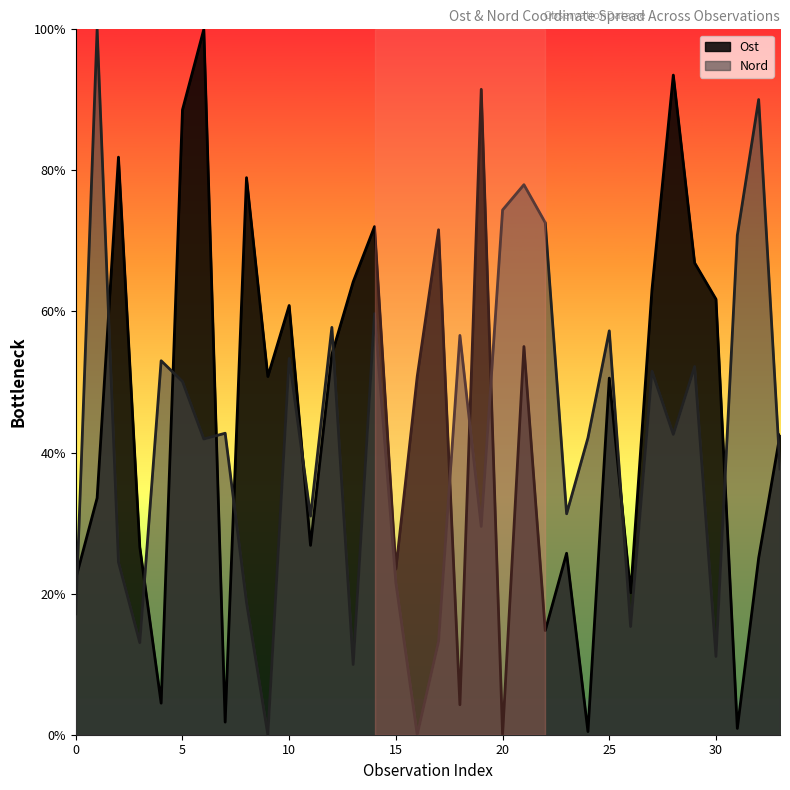

What is the difference between the maximum and minimum values in the Ost series?

100.0